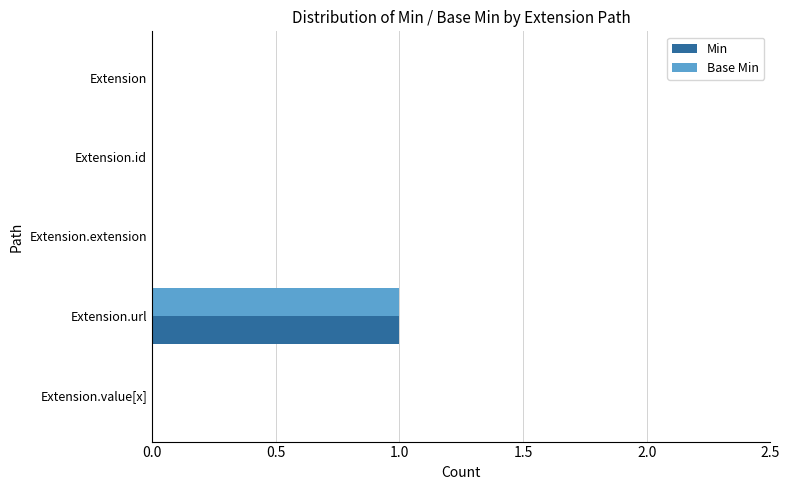

At which category is the sum across all series the highest?

Extension.url